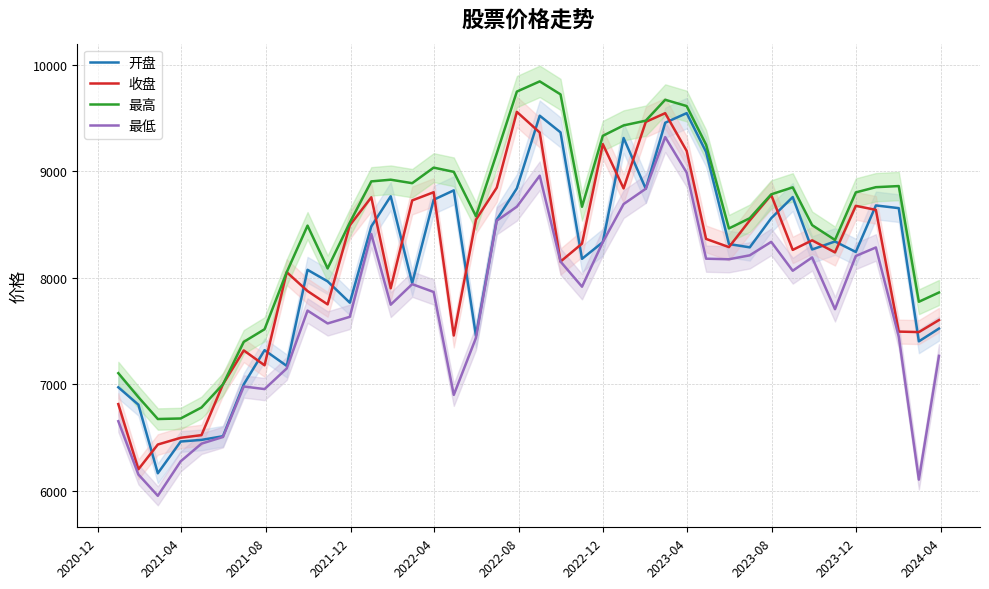

What is the sum of all 开盘 values?

325046.8